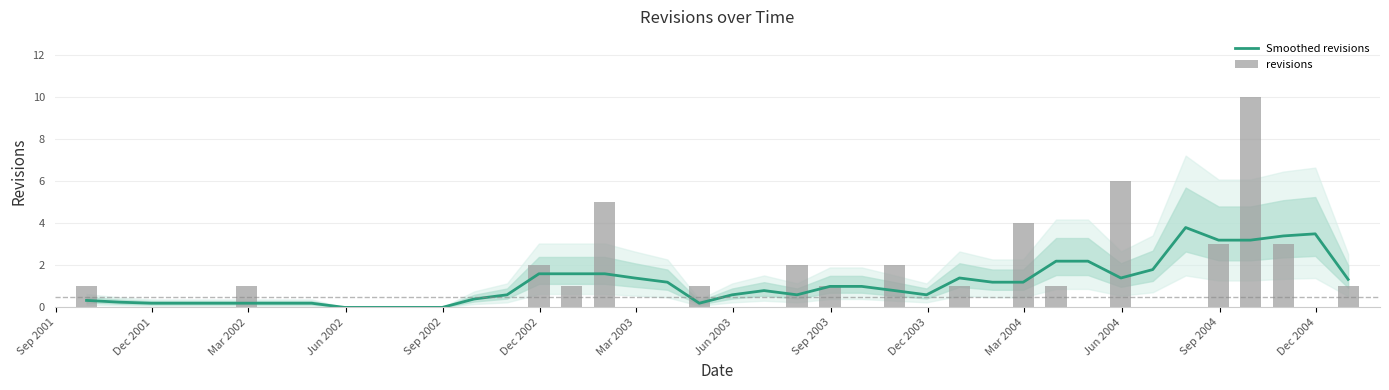

List the series in order of their peak value, highest first.

revisions, Smoothed revisions